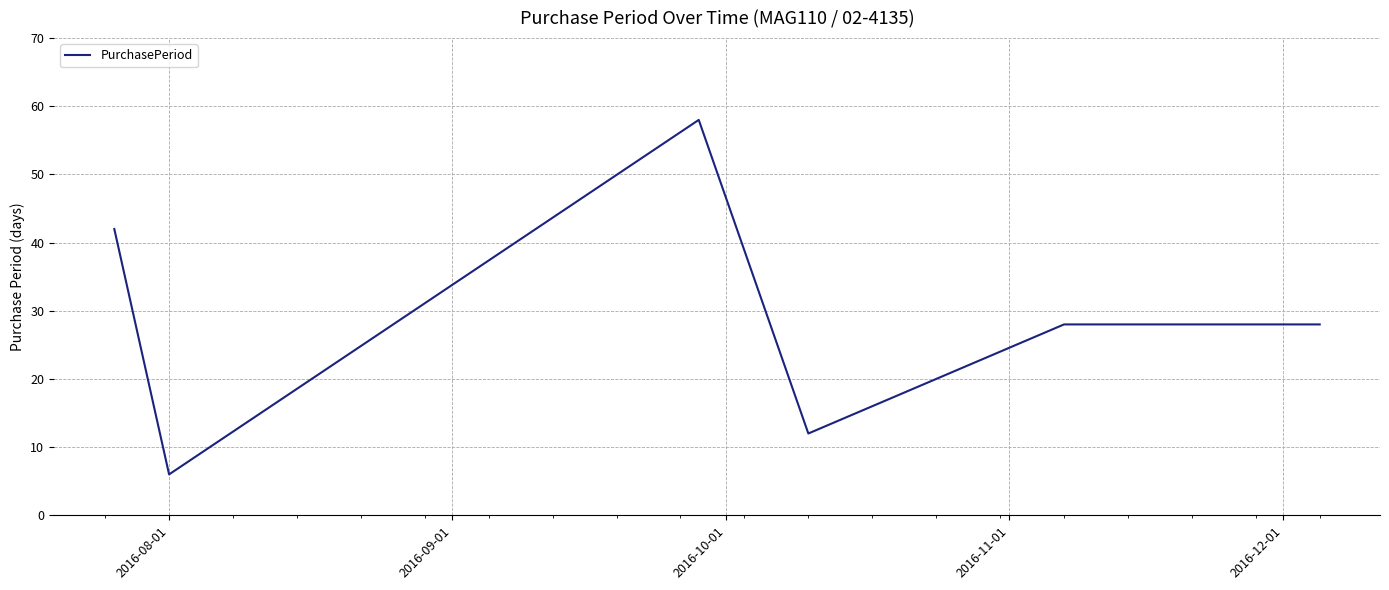

Count the values in the range 12 to 42.

4